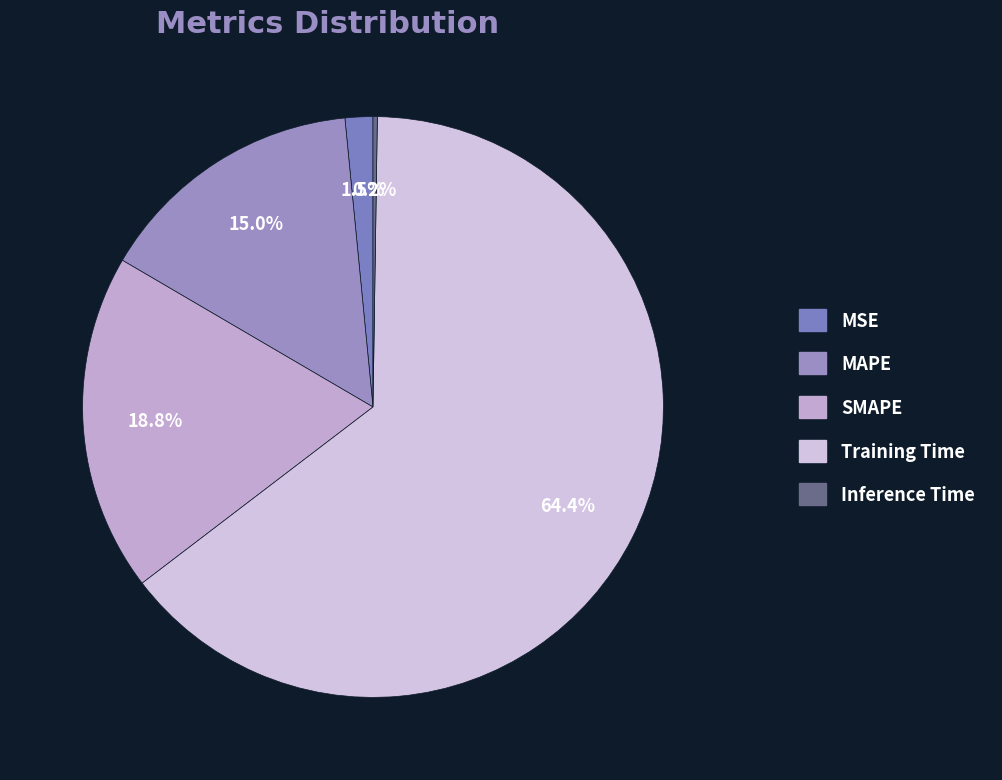

How much of the chart is everything except MAPE?

85.0%